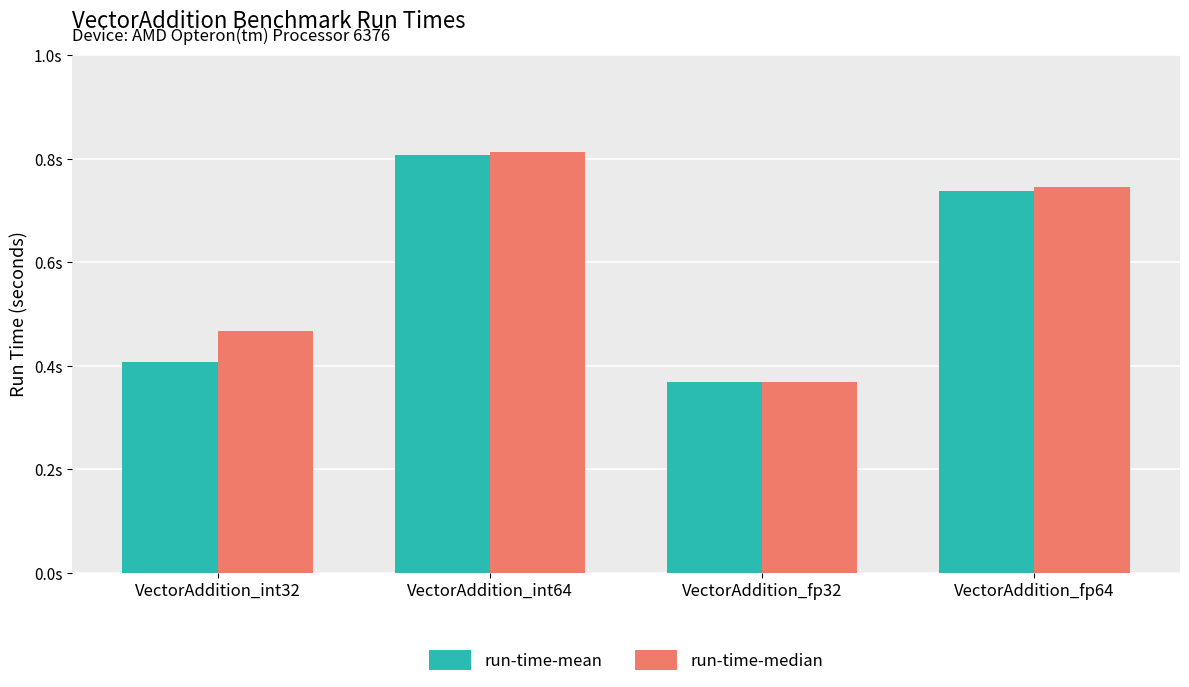

List the series in order of their overall mean, lowest first.

run-time-mean, run-time-median